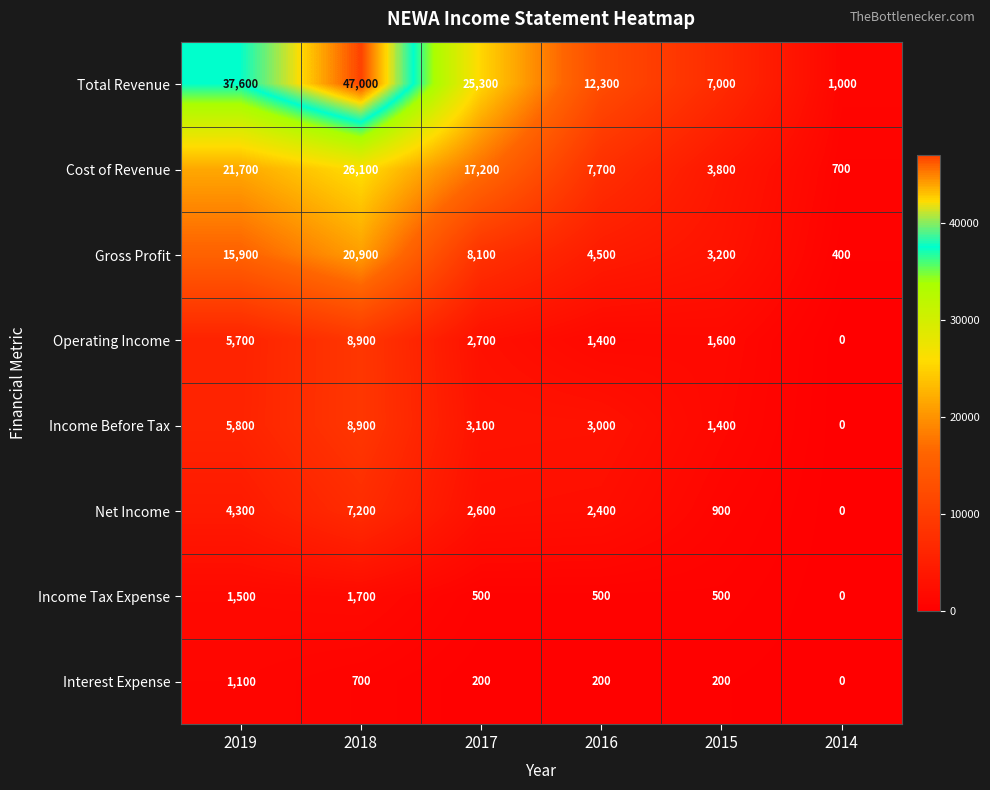

Which series has the largest total across all categories?

Total Revenue